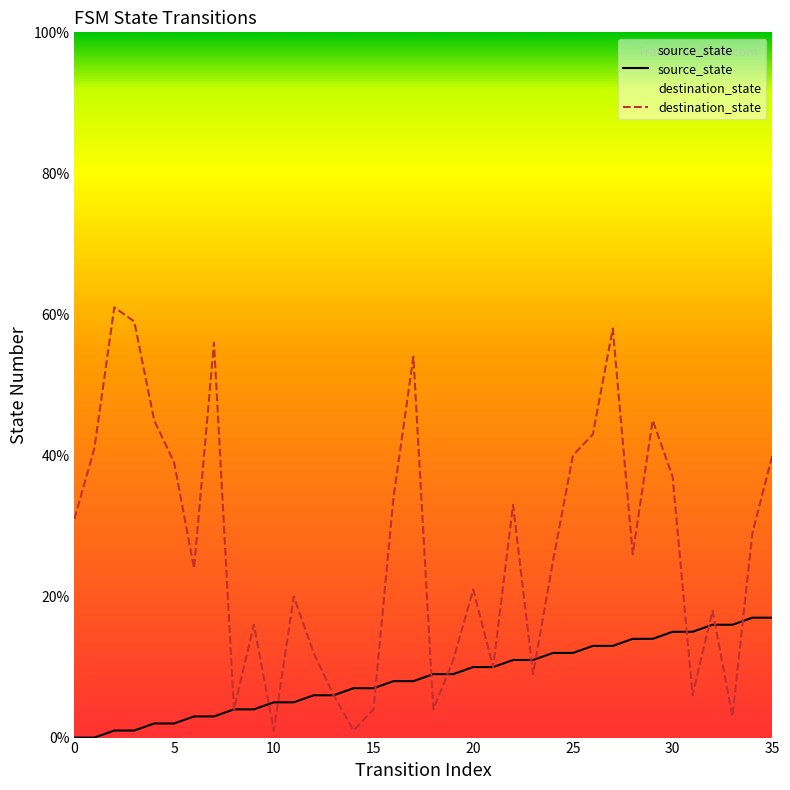

What is the maximum value for source_state?

17